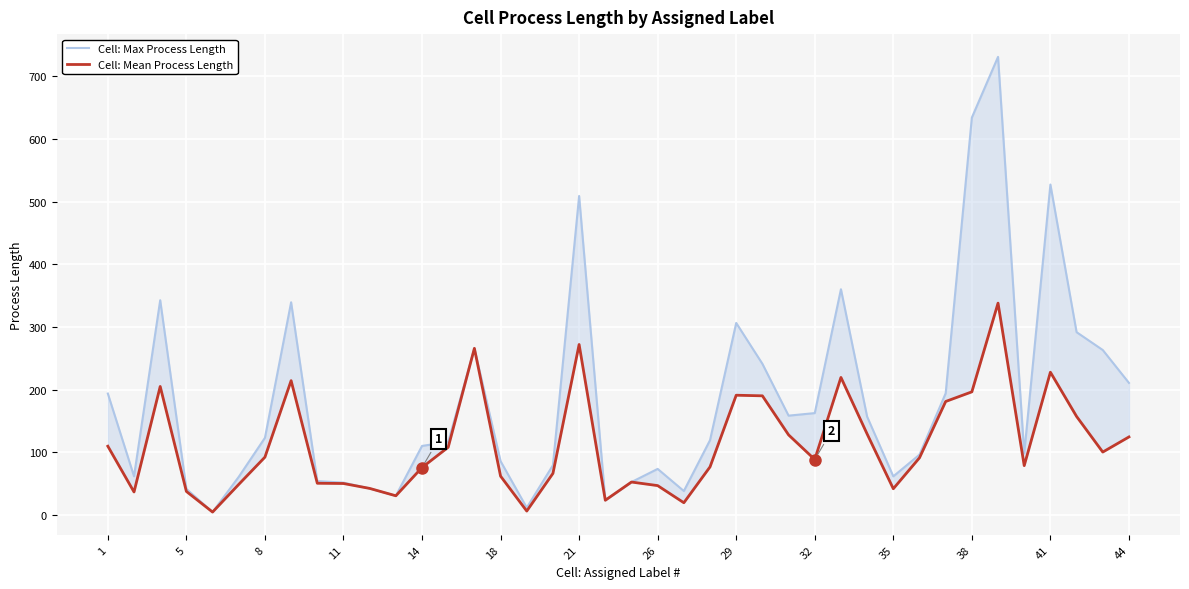

What is the spread (max minus min) of values at 18?

12.1